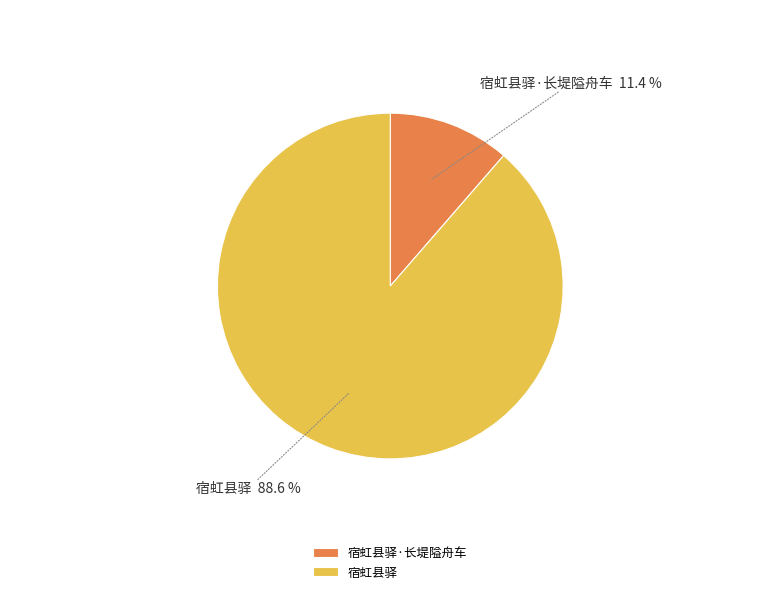

Rank the categories by value from highest to lowest.

宿虹县驿, 宿虹县驿·长堤隘舟车